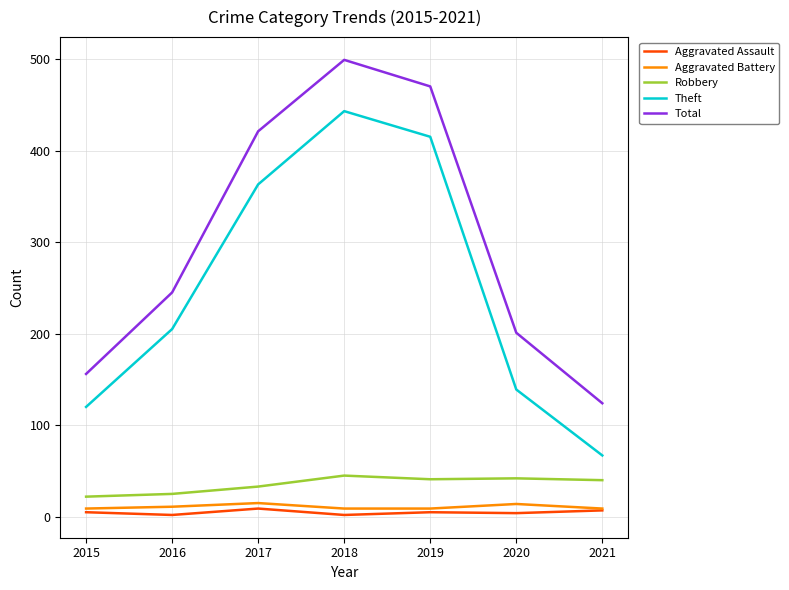

What is the sum of all Aggravated Battery values?

76